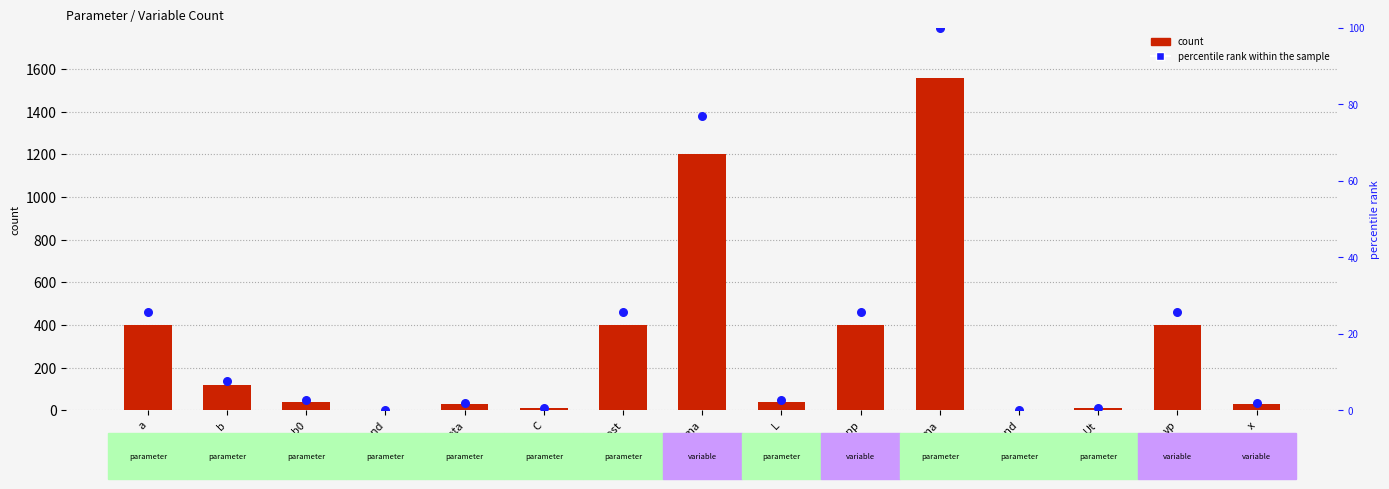

What is the total value across all series at cost?

425.6